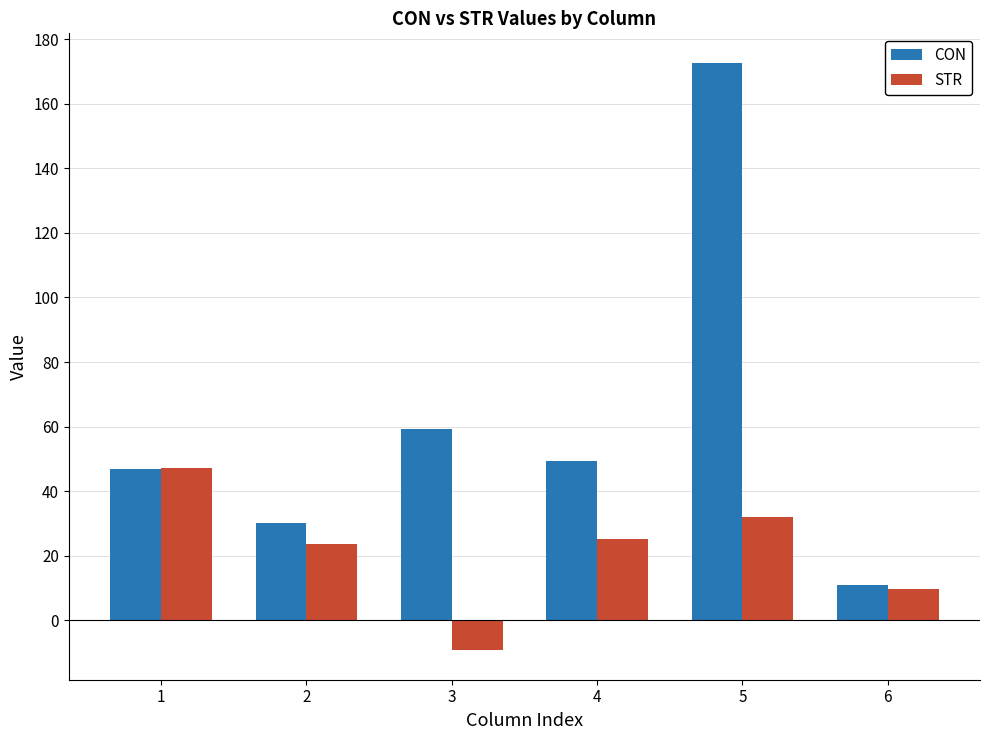

Reading left to right, transcribe all the data shown in this chart.

CON: 47.0	30.1	59.2	49.3	172.7	11.0
STR: 47.3	23.6	-9.3	25.2	32.0	9.8